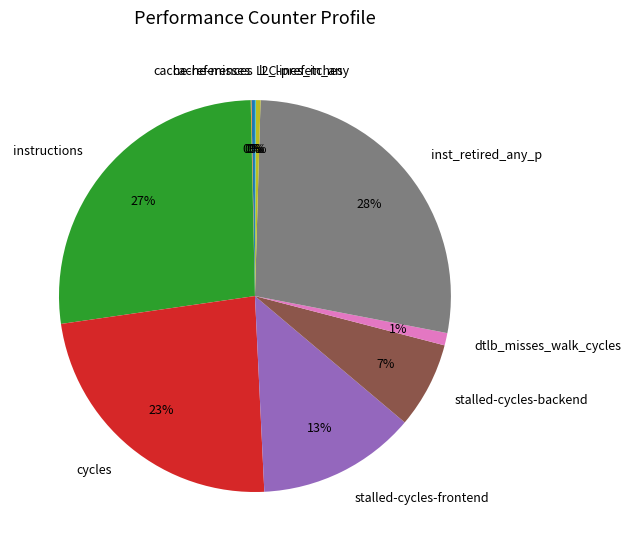

Does any single category account for the majority?

No